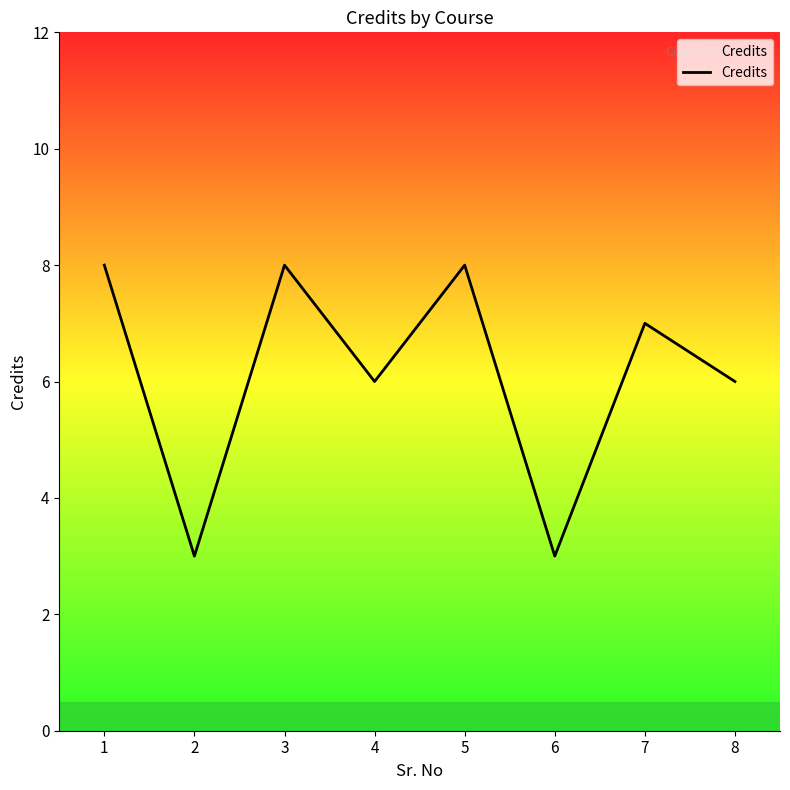

What is the minimum value shown in the chart?

3